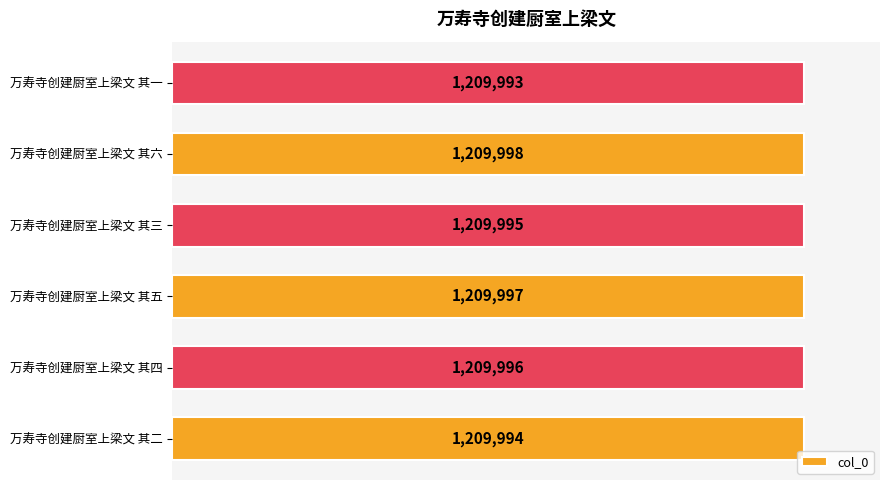

How many categories are shown in the chart?

6